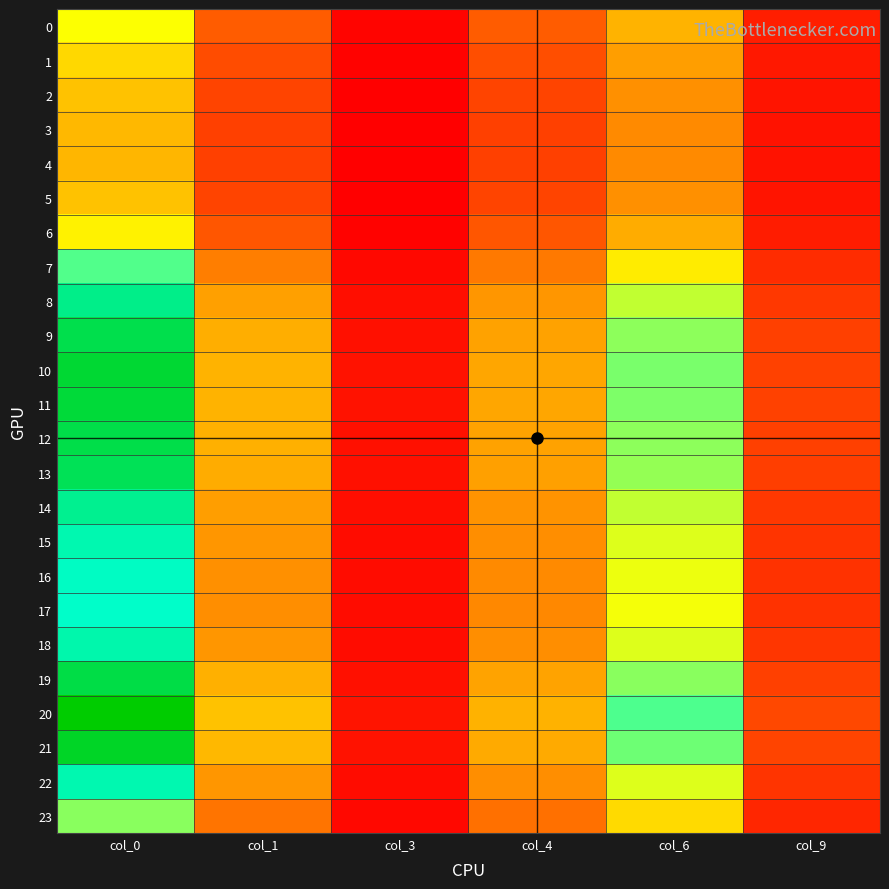

At which category is the sum across all series the highest?

col_0